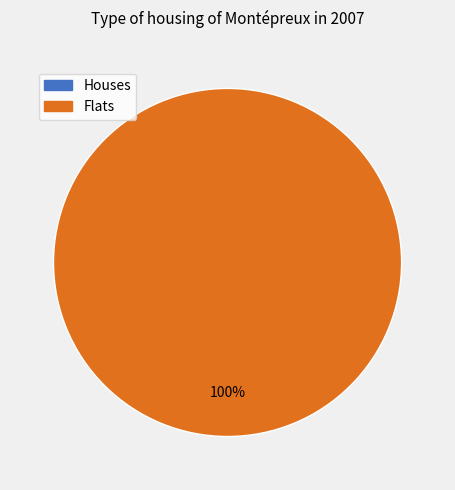

The 1 slice represents 89% of the pie. True or false?

False